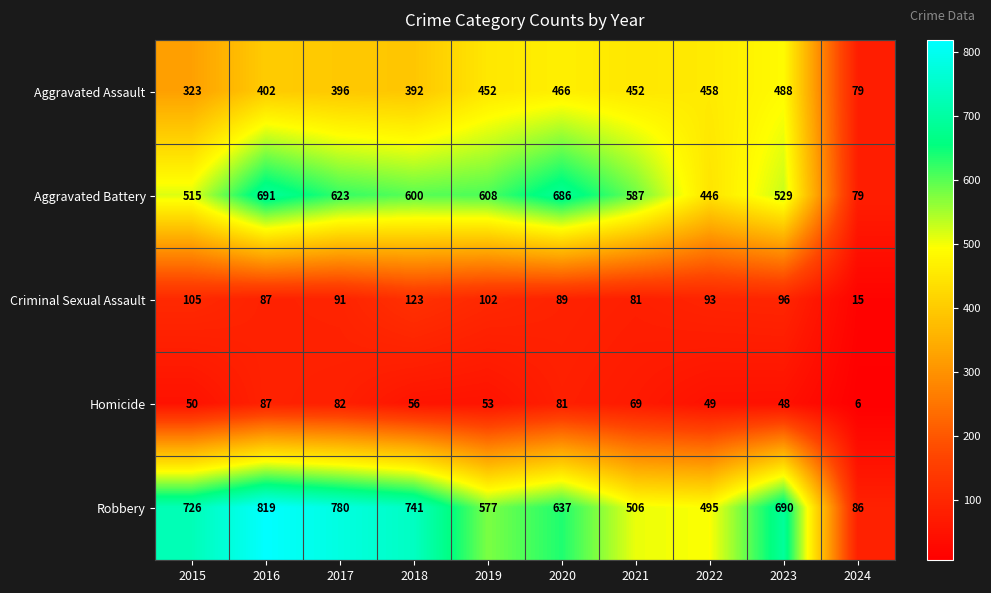

What is the total value across all series at 2015?

1719